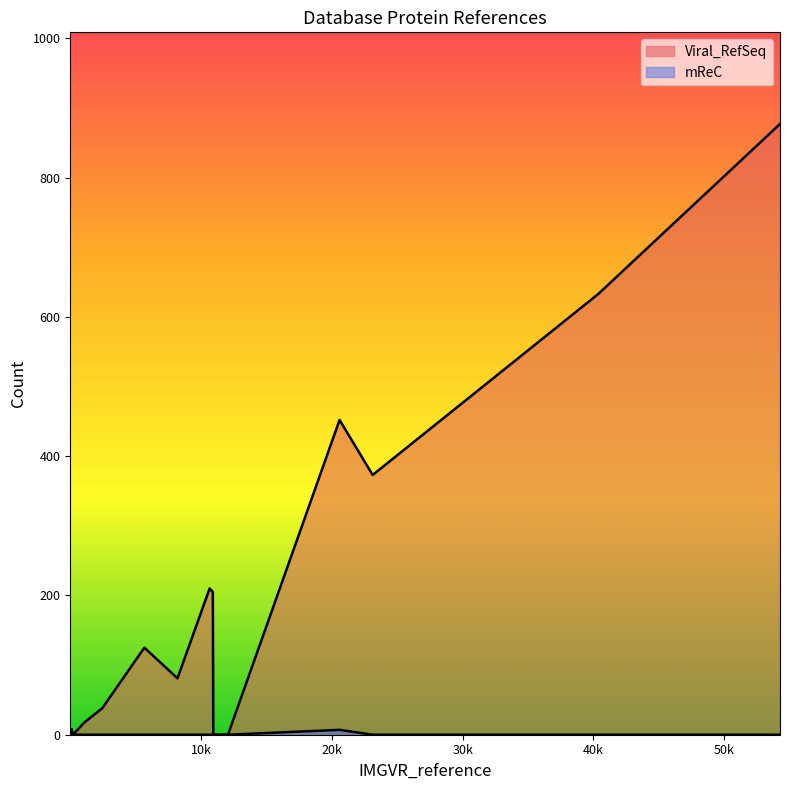

What is the difference between the maximum and minimum values in the Viral_RefSeq series?

877